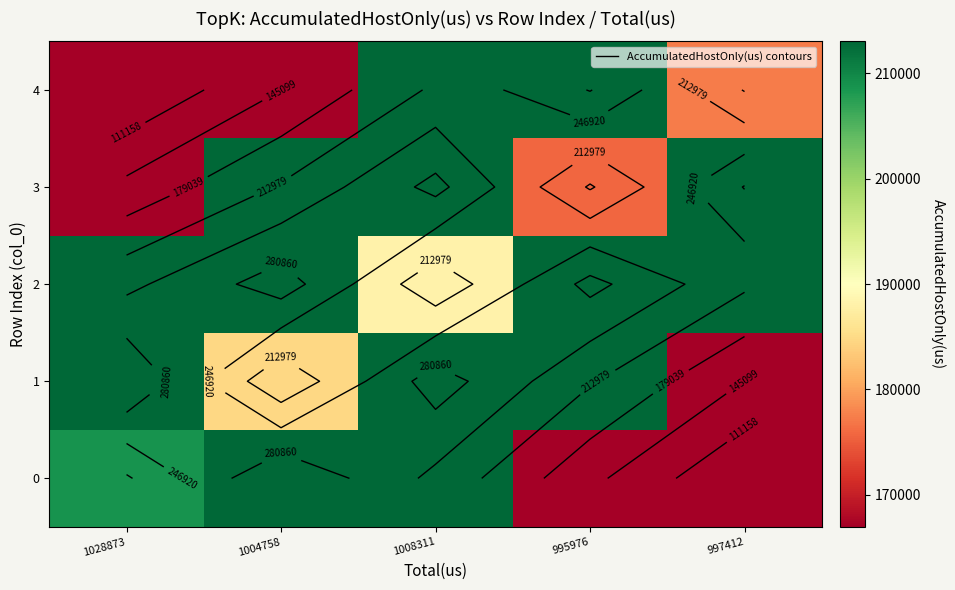

Which series has the largest total across all categories?

2